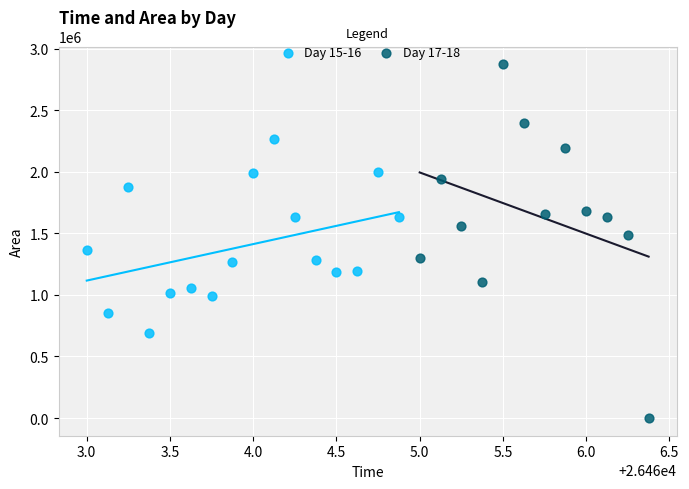

Which series contains the highest Y value?

Day 17-18